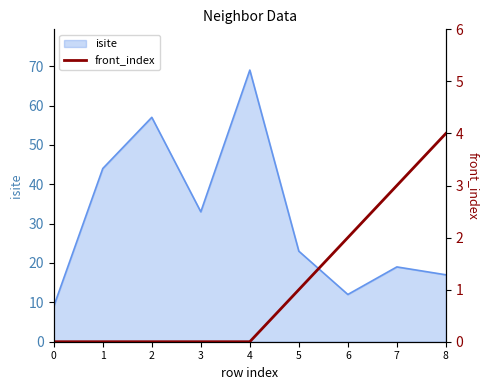

What is the maximum value for isite?

69